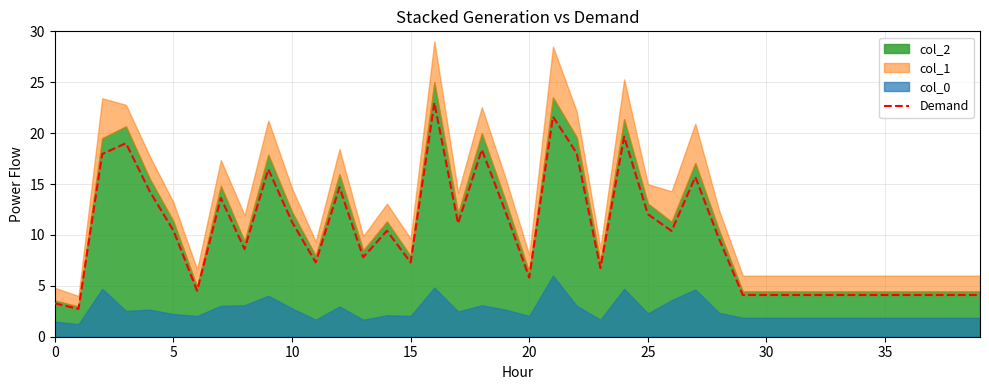

What is the greatest value displayed?

23.0